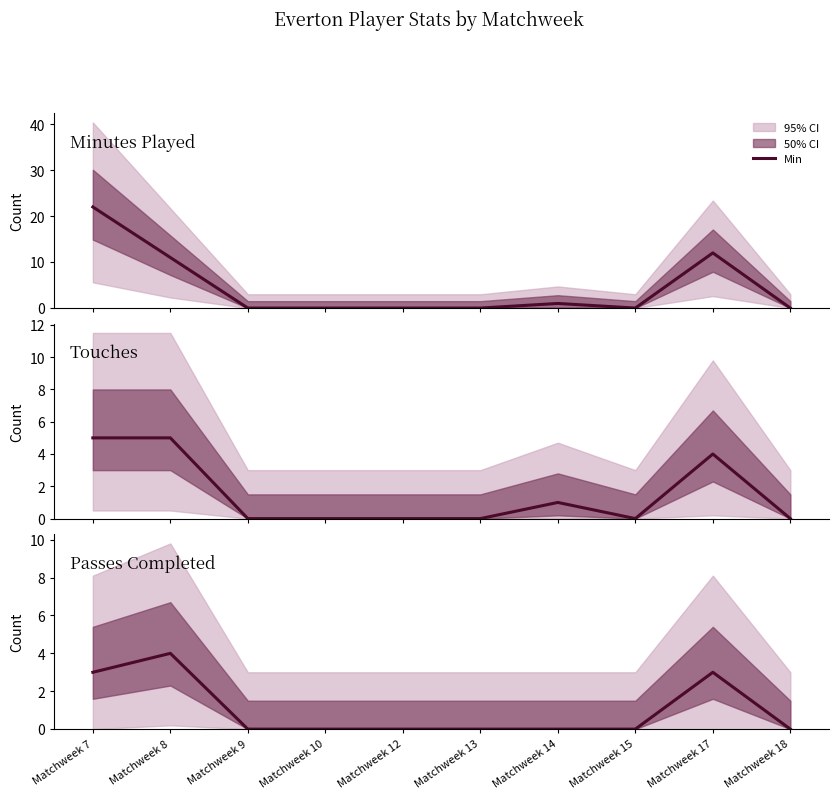

Reading left to right, what are all the values shown in this chart?

Min: 22	11	0	0	0	0	1	0	12	0
Touches: 5	5	0	0	0	0	1	0	4	0
Cmp: 3	4	0	0	0	0	0	0	3	0